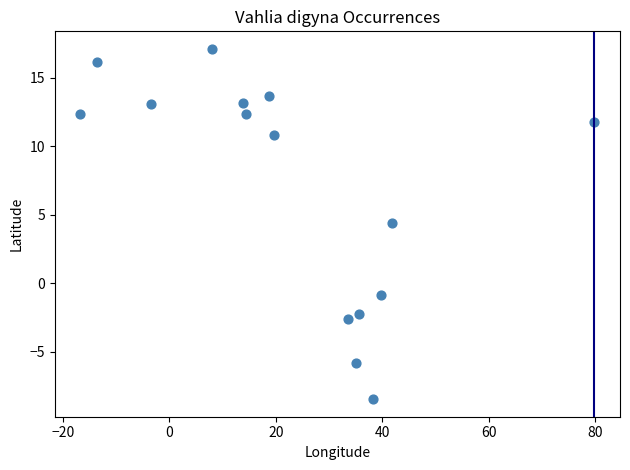

What is the range of X values (max minus min)?

96.5